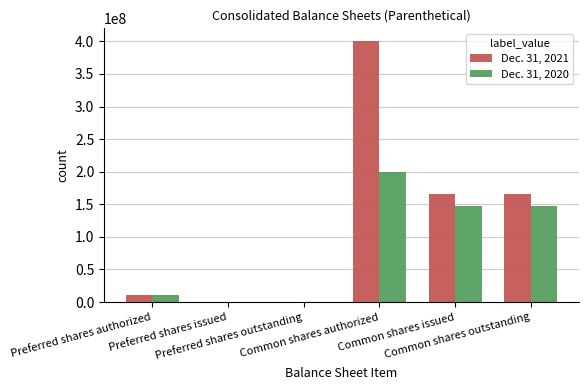

The Dec. 31, 2020 series shows 271880249 at Common shares authorized. True or false?

False